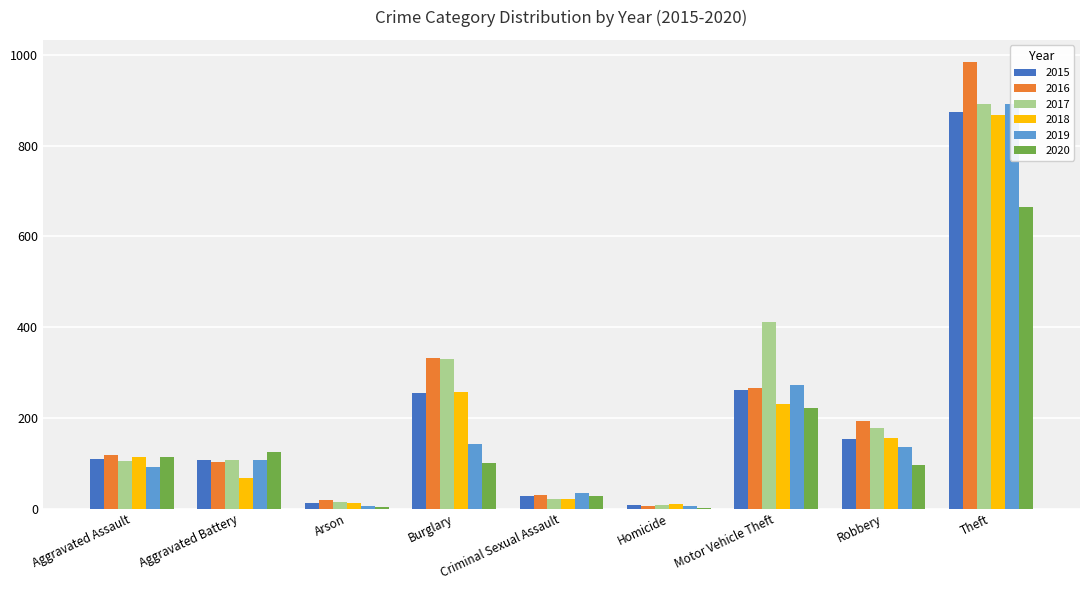

Read the 2018 value at Burglary.

257